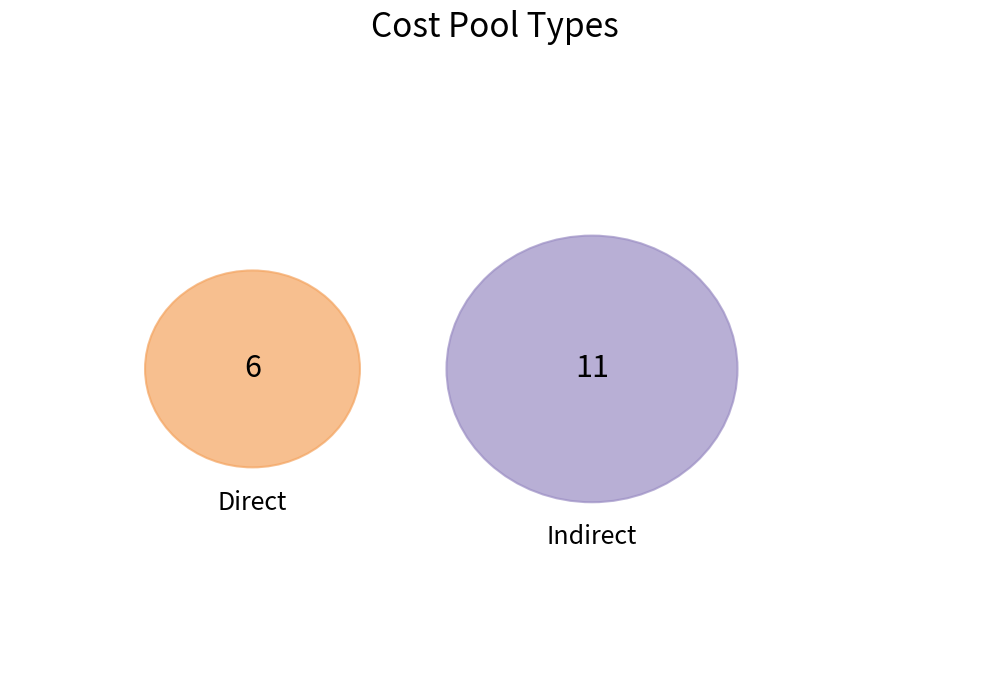

What is the total percentage of Indirect and Direct?

100.0%